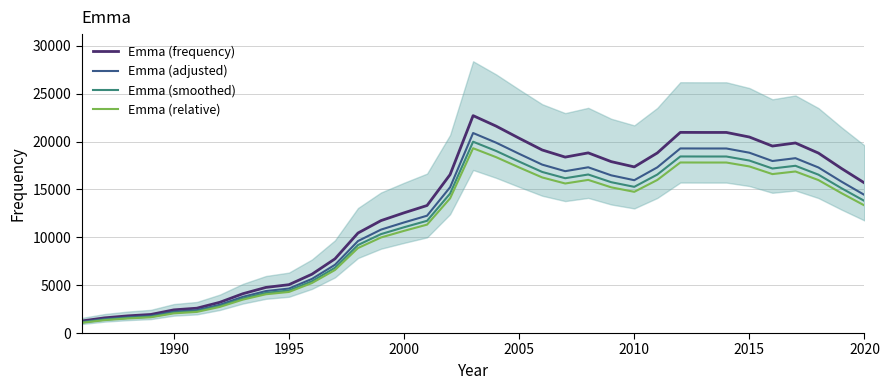

What is the lowest value of the Emma (relative) series?

1069.3